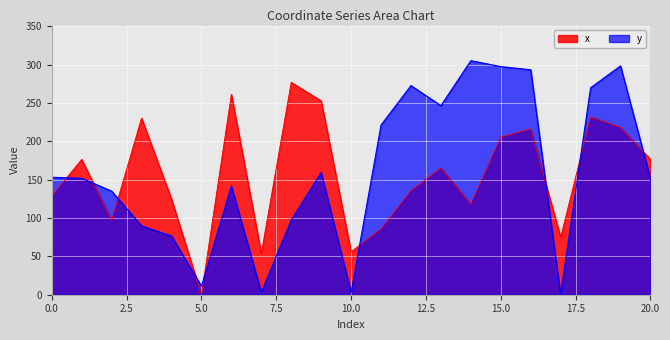

What is the value of the y point at the 5th from the left?

76.6